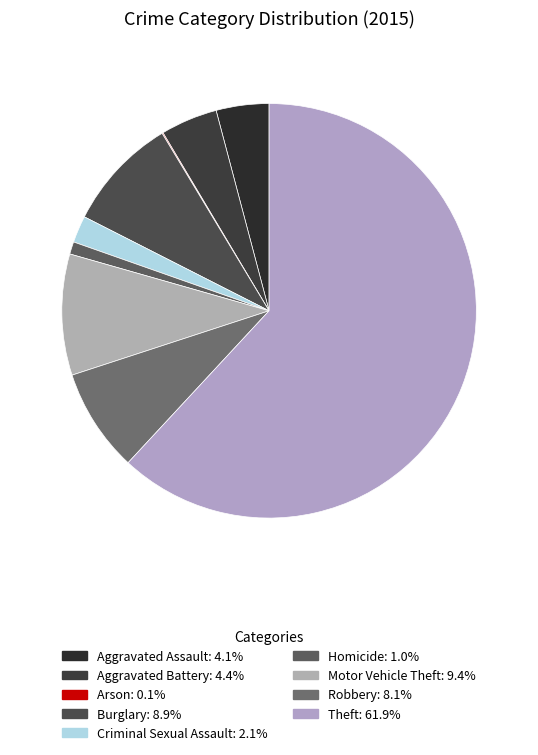

Is Theft the majority of the pie?

Yes